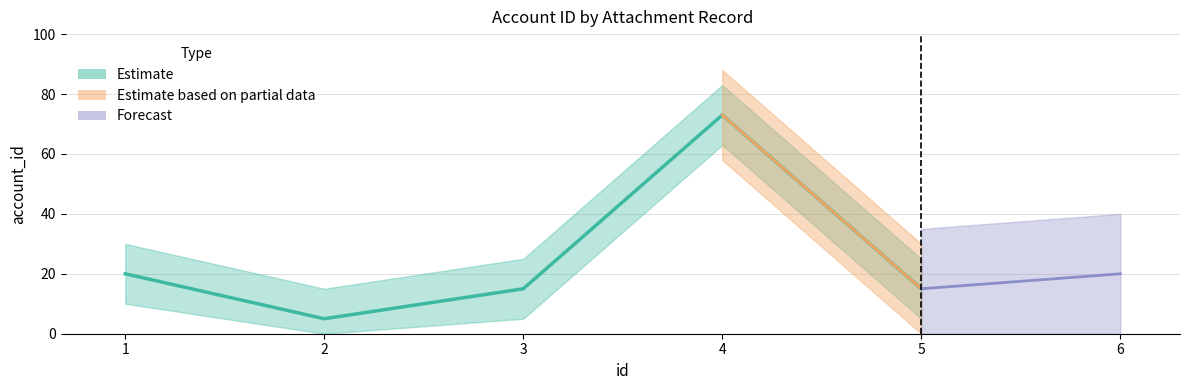

How many data points are above 15?

2